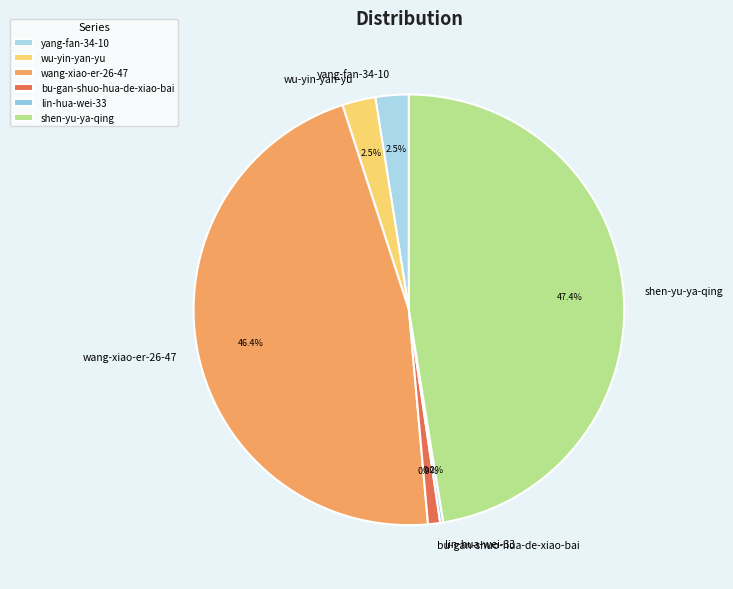

Which has a higher value, wang-xiao-er-26-47 or bu-gan-shuo-hua-de-xiao-bai?

wang-xiao-er-26-47